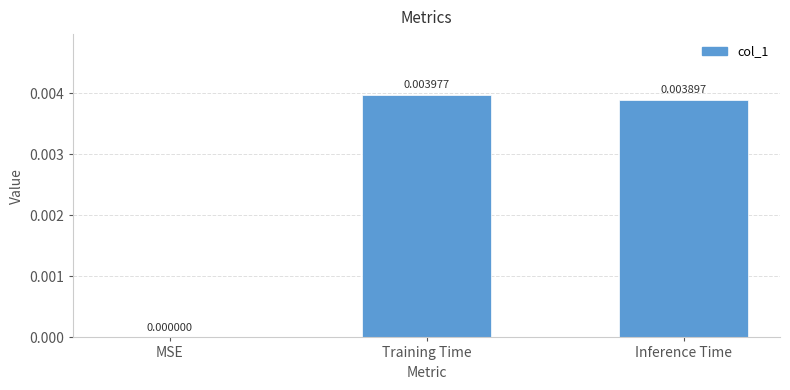

Between Inference Time and MSE, which is larger?

Inference Time